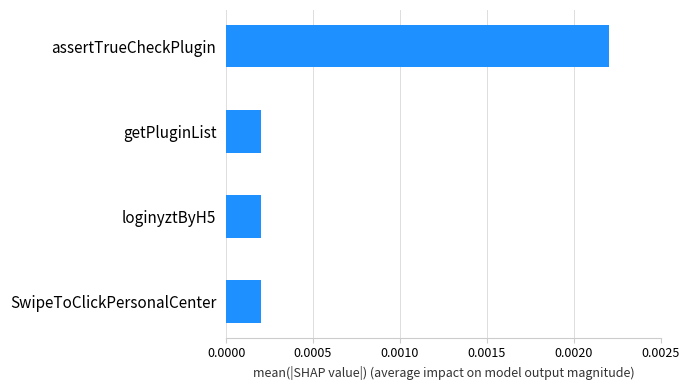

Does the chart contain any negative values?

No